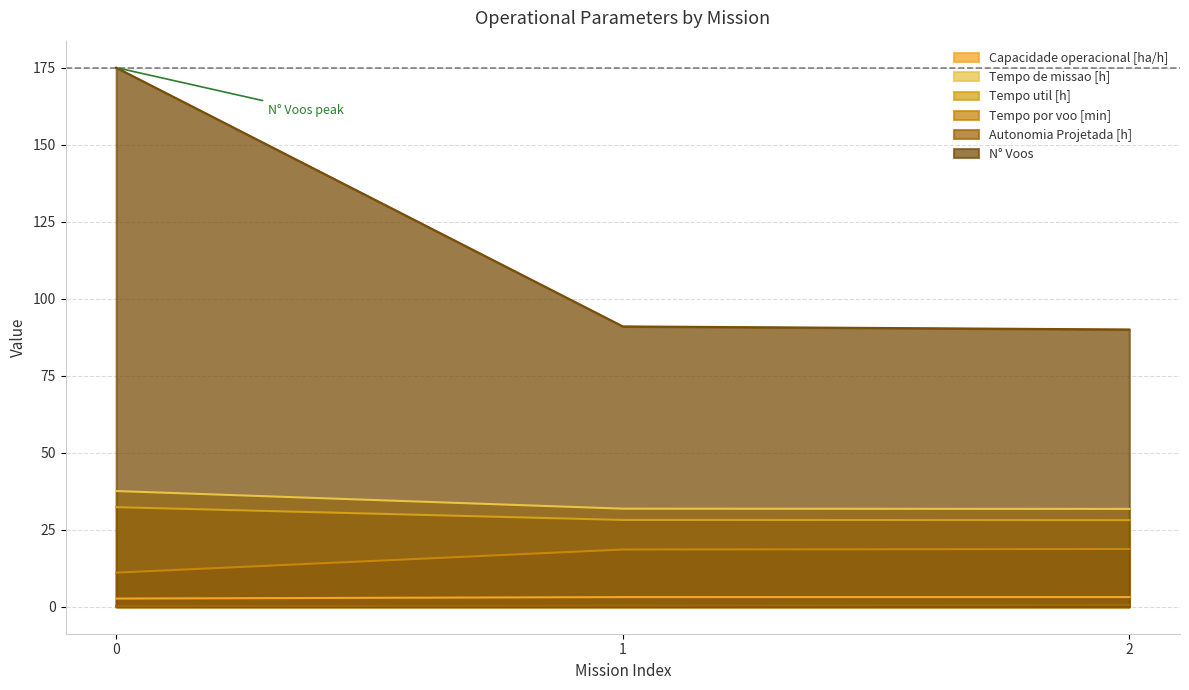

The Tempo util [h] series shows 45.9 at 0. True or false?

False